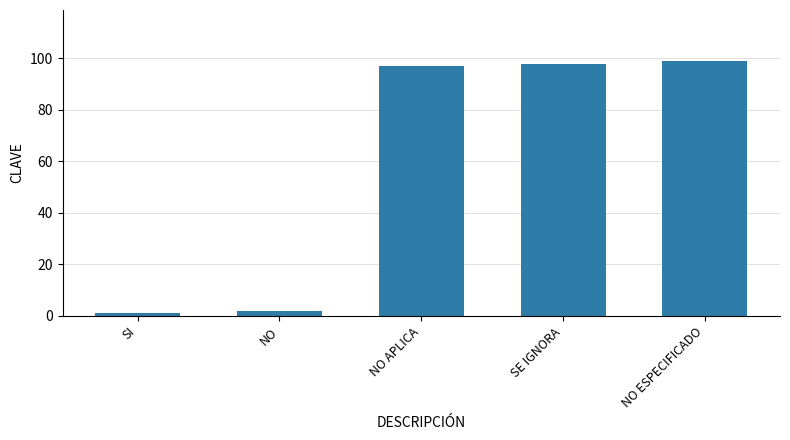

Reading right to left, transcribe all the data shown in this chart.

NO ESPECIFICADO=99	SE IGNORA=98	NO APLICA=97	NO=2	SI=1